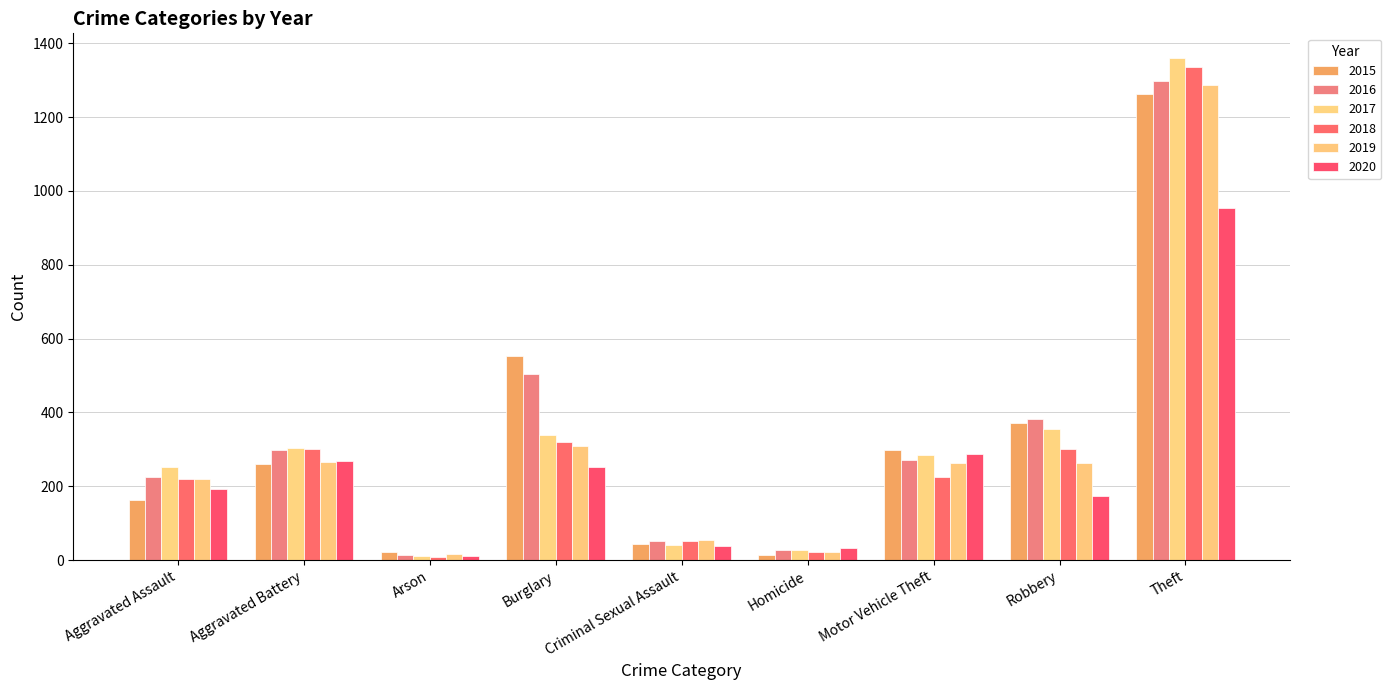

Which series changed the most between Burglary and Criminal Sexual Assault?

2015